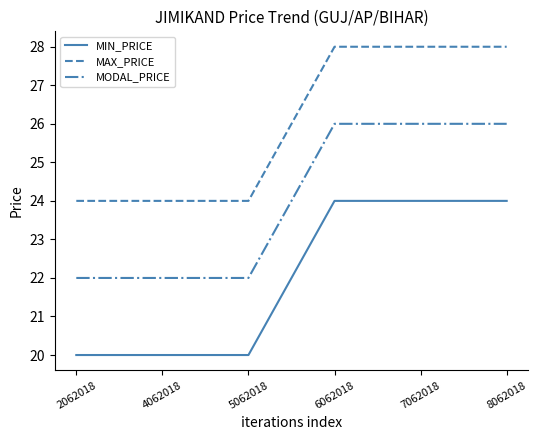

What is the total value across all series at 2062018?

66